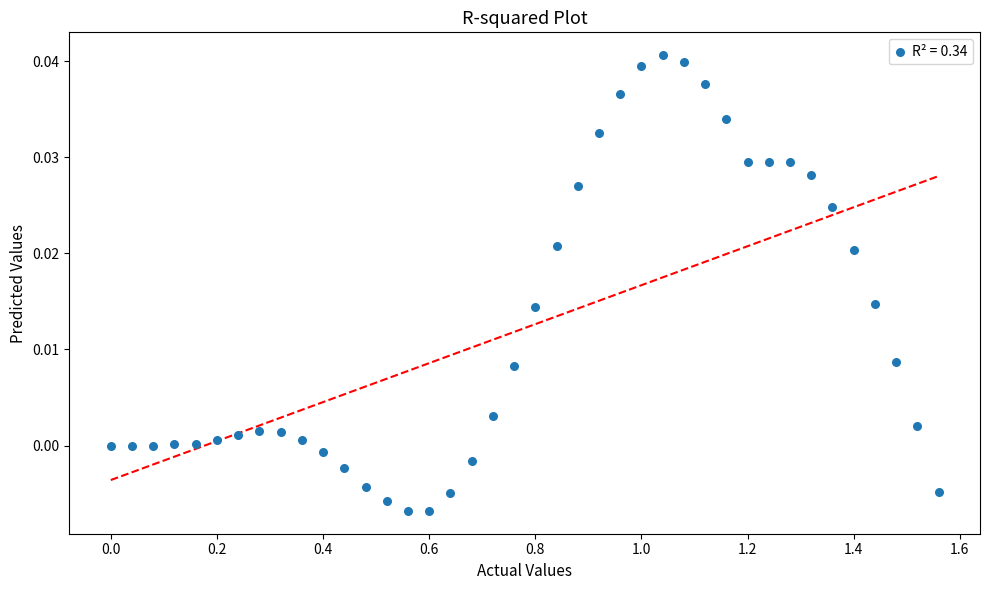

What is the range of X values (max minus min)?

1.6